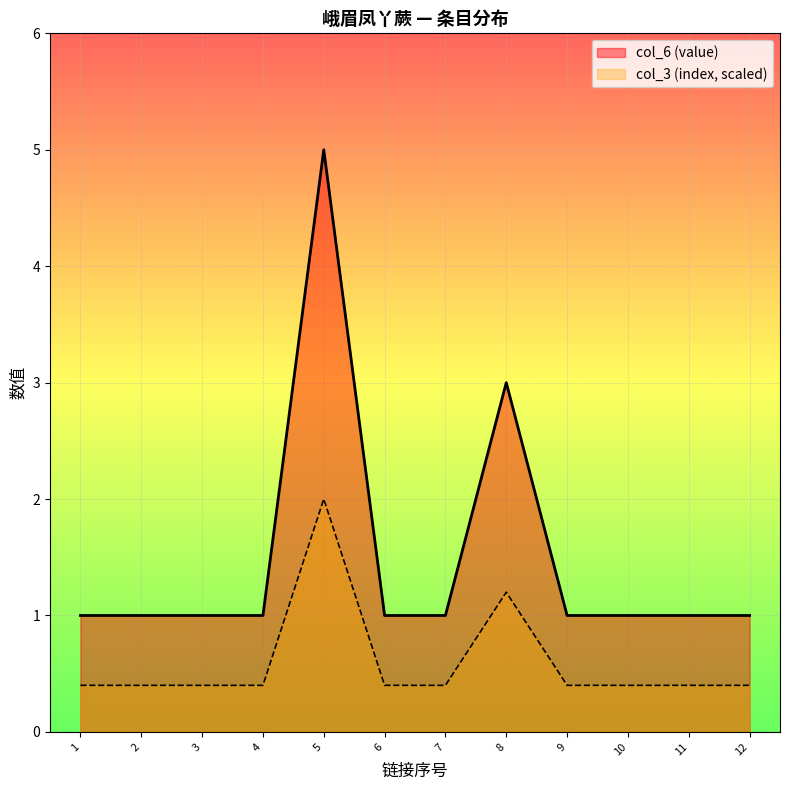

Rank the series at 6 from lowest to highest value.

col_3 (index, scaled), col_6 (value)